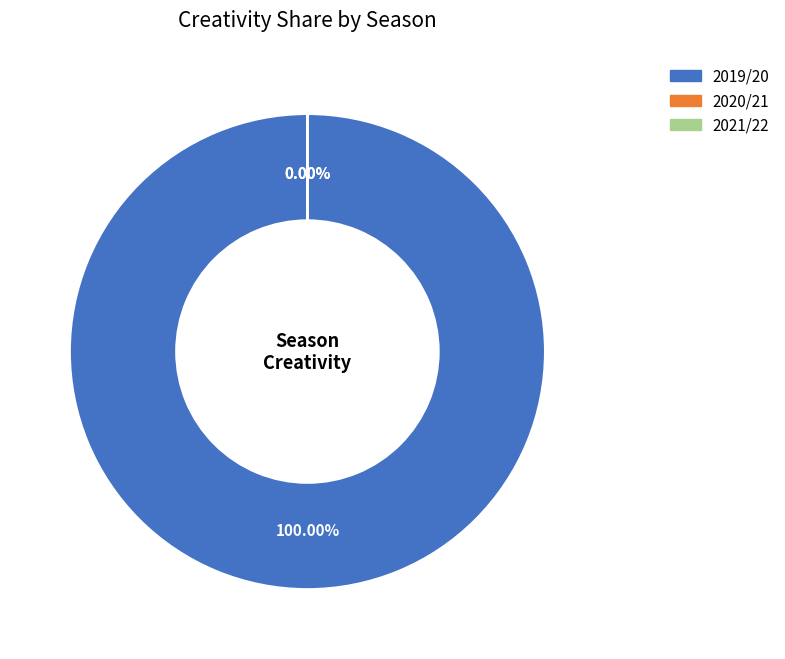

True or false: 2020/21 accounts for 1% of the total.

False